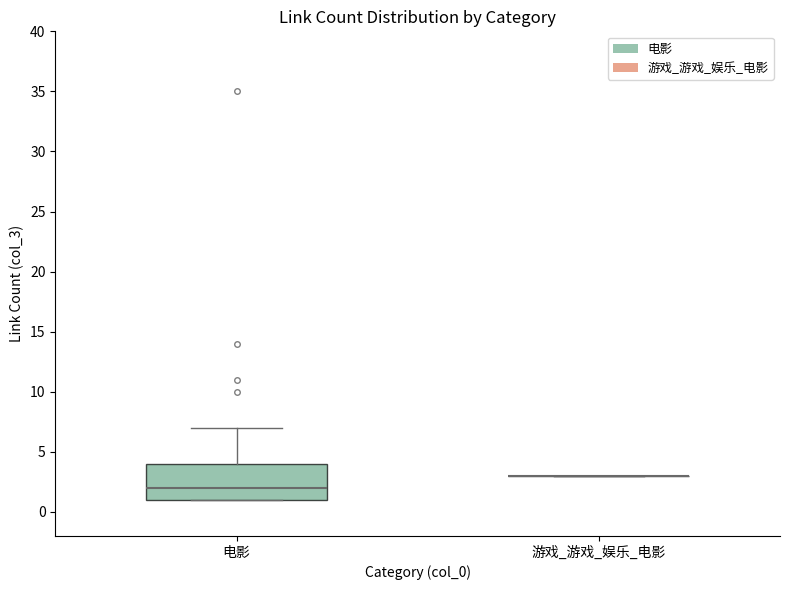

Reading left to right, transcribe this box plot: for each box, give where its median line is, the range the box spans, and where its two whiskers end, as read against the y-axis. The values are not printed on the chart, so give them approximately, as read against the axis.

电影: median 2, box 1 to 4, whiskers 1 to 7
游戏_游戏_娱乐_电影: box collapsed to a line at 3, whiskers 3 to 3